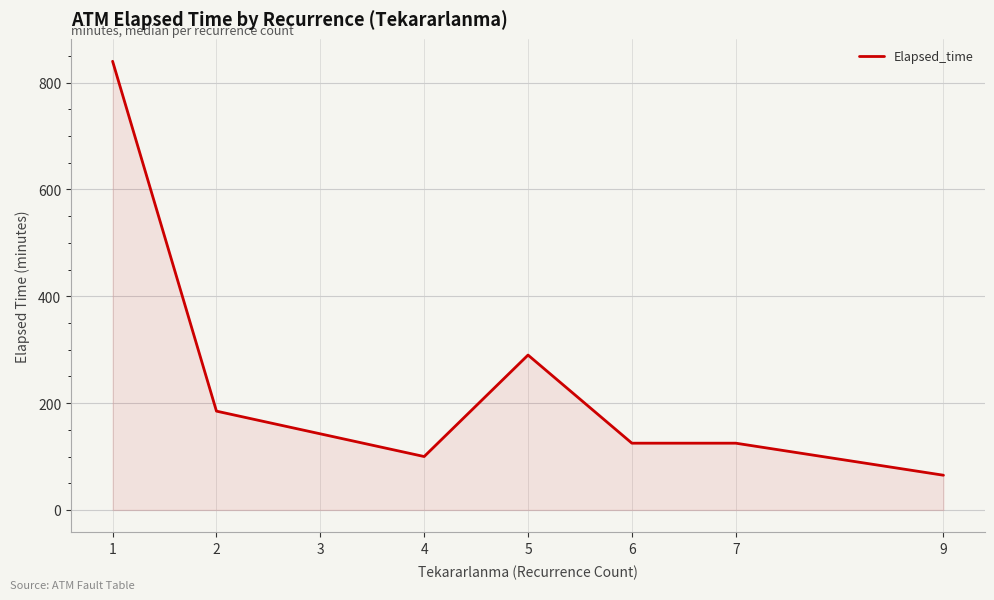

Reading left to right, list all the values displayed in this chart.

1=840.0	2=185.0	3=142.5	4=100.0	5=290.0	6=125.0	7=125.0	9=65.0